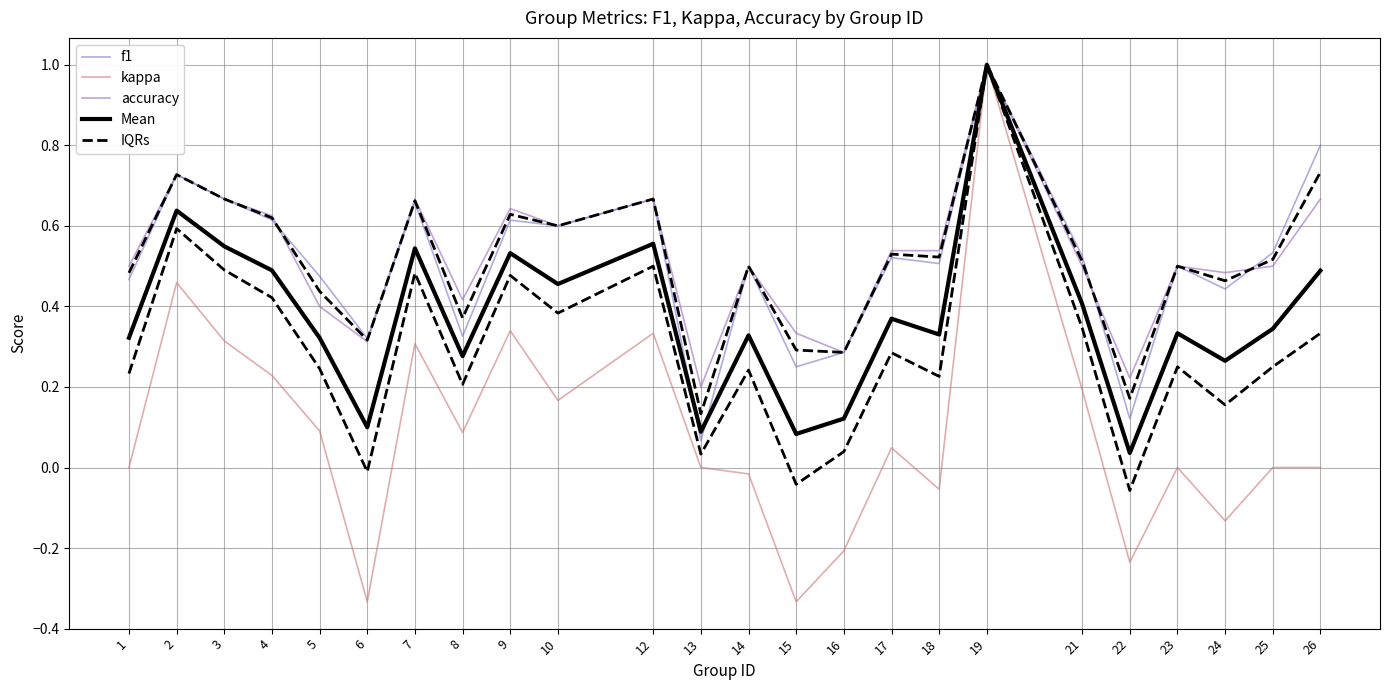

Is the value of Mean at 4 greater than the value of IQRs at 26?

Yes